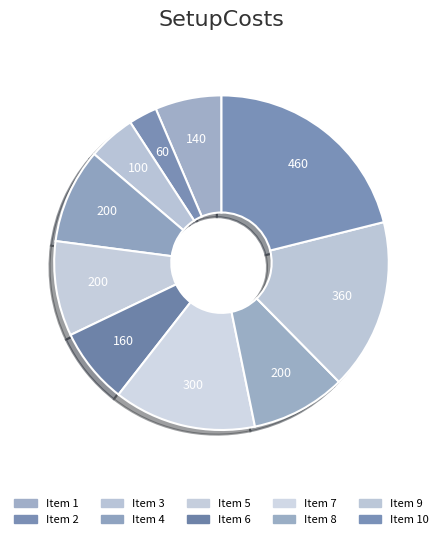

Is there a majority slice in this chart?

No